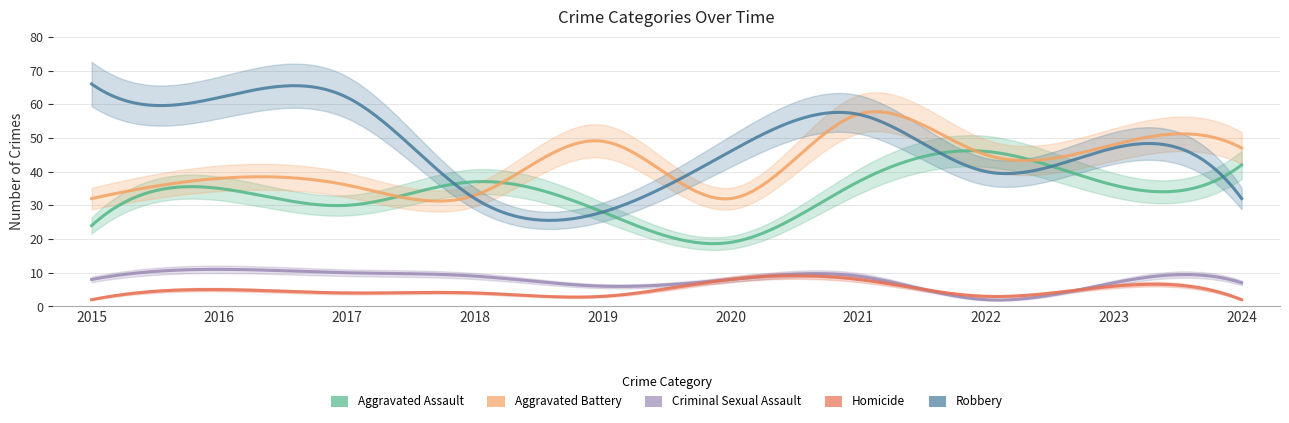

Reading left to right, list all the values displayed in this chart.

Aggravated Assault: 24	35	30	37	28	19	37	46	36	42
Aggravated Battery: 32	38	36	33	49	32	57	45	48	47
Criminal Sexual Assault: 8	11	10	9	6	8	9	2	7	7
Homicide: 2	5	4	4	3	8	8	3	6	2
Robbery: 66	62	62	32	28	46	57	40	47	32